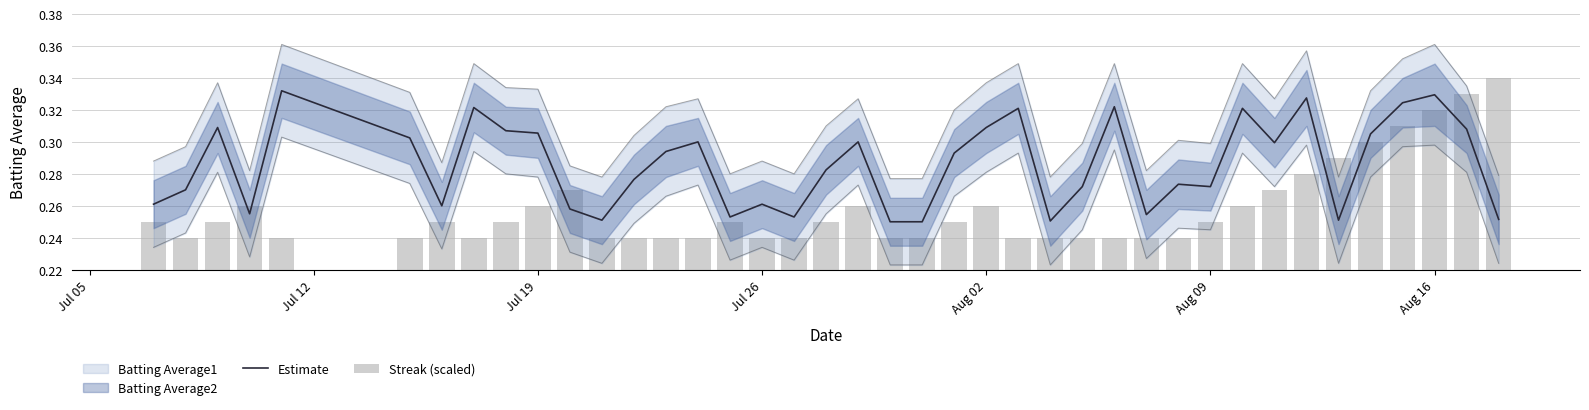

What value does the Streak (scaled) series have at Jul 12?

0.2